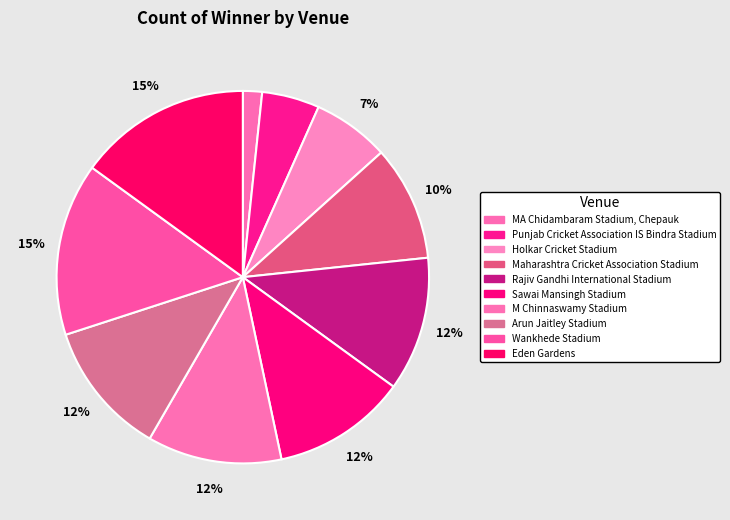

How many slices are in this pie chart?

10